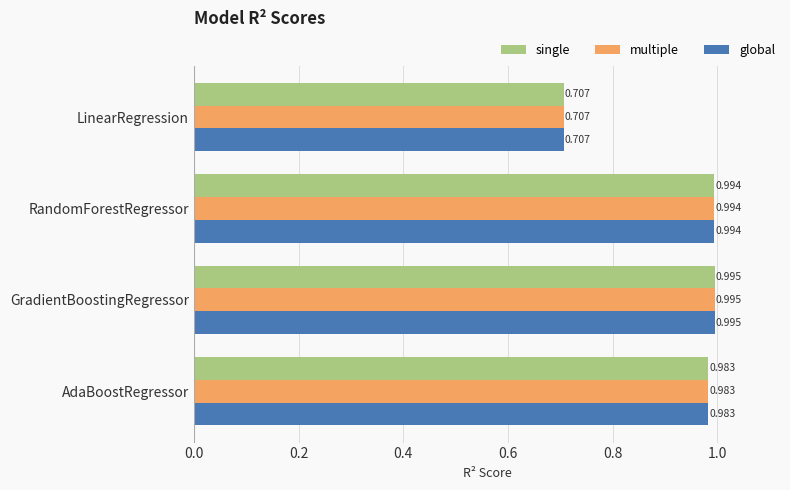

Which category has the highest value in the multiple series?

GradientBoostingRegressor